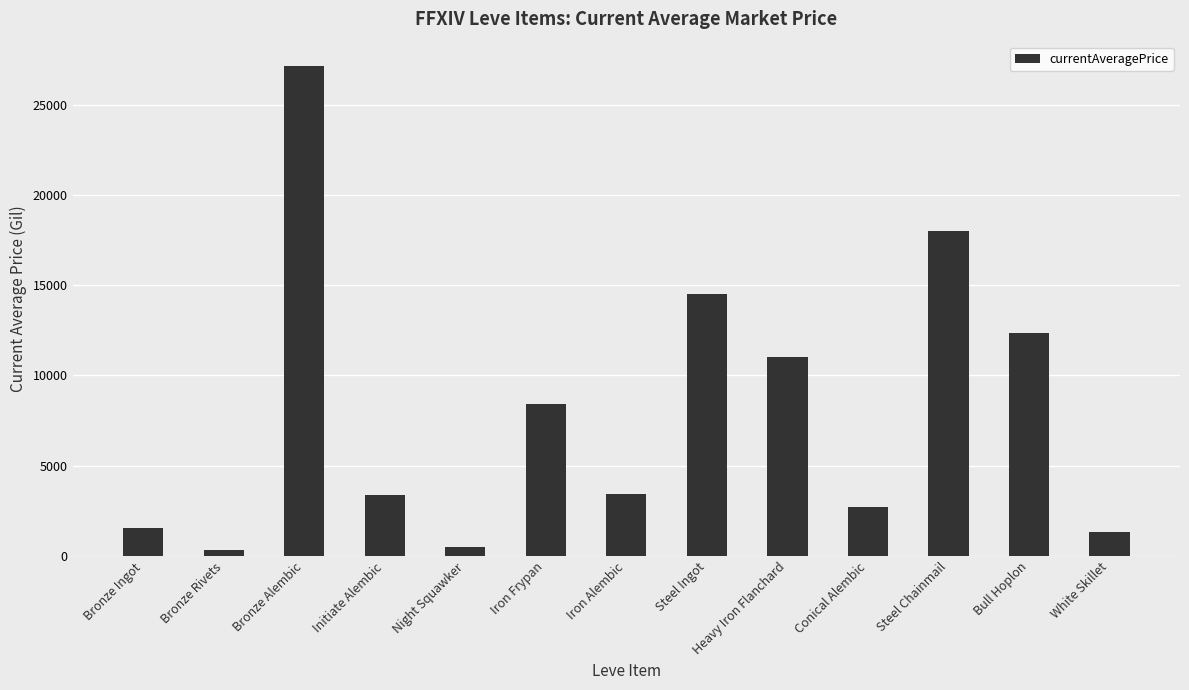

True or false: the data shows 5497.1 at Initiate Alembic.

False